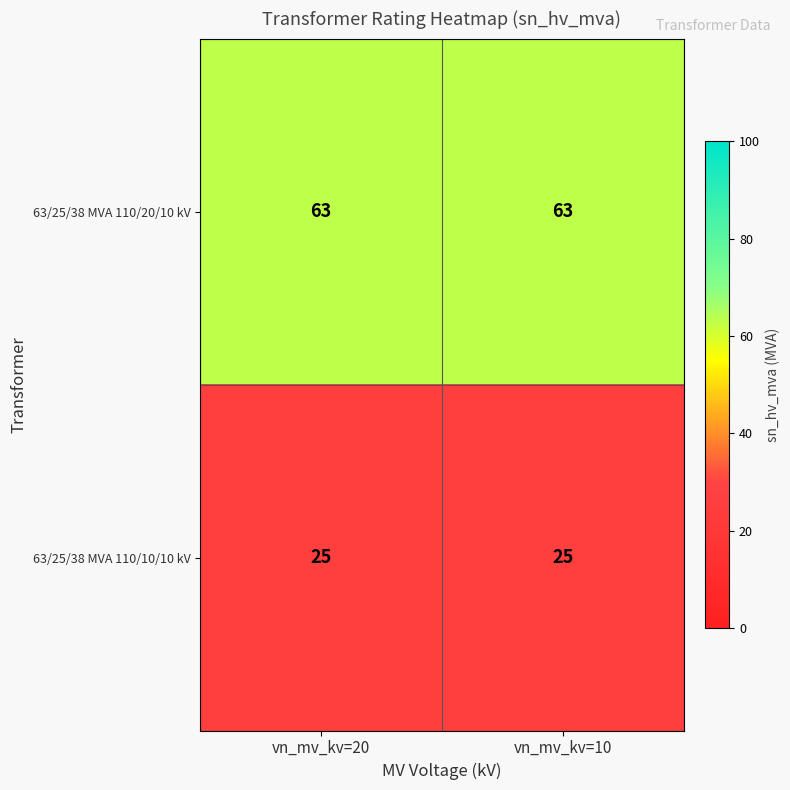

What is the difference between the highest and lowest values at vn_mv_kv=10?

38